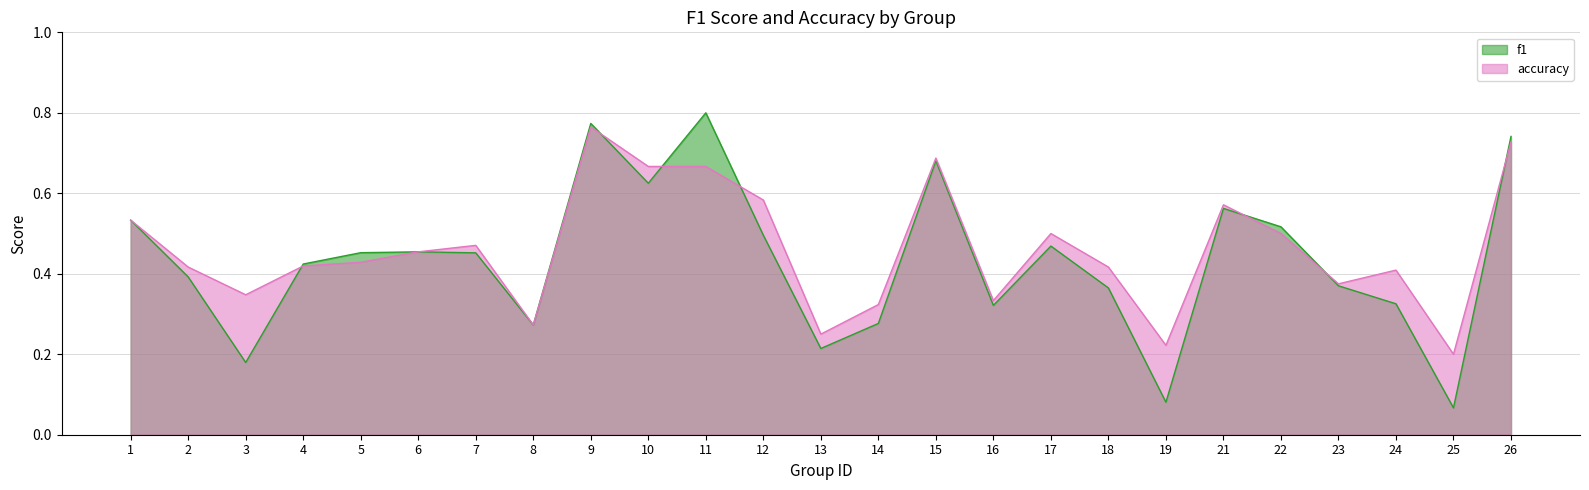

How many lines are shown in the chart?

2